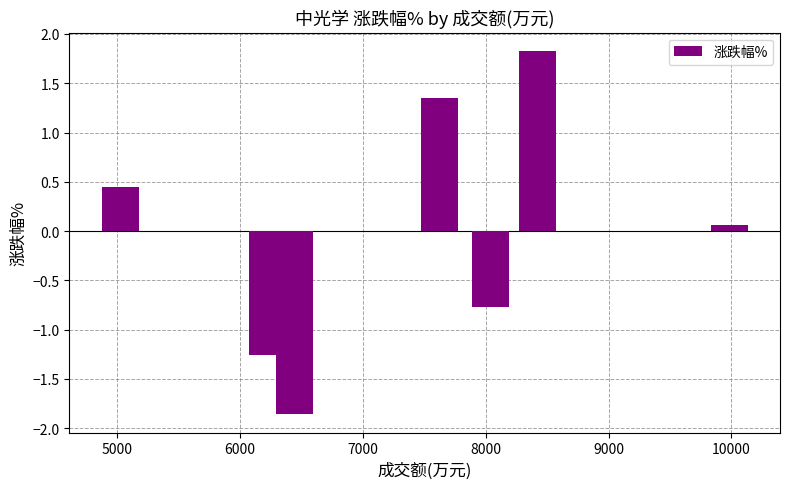

What is the difference between the maximum and minimum values?

3.7